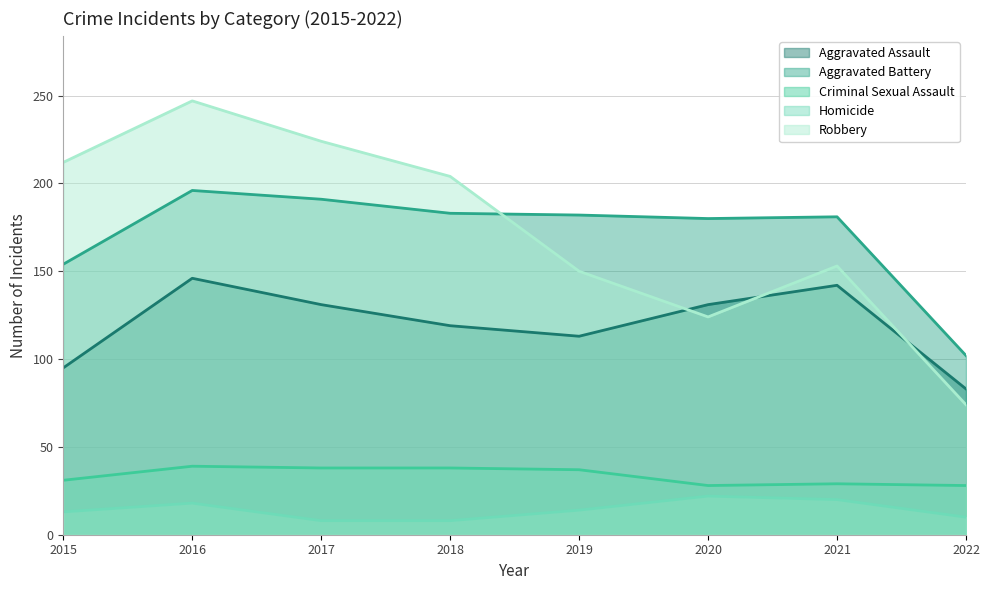

True or false: Criminal Sexual Assault and Robbery cross at least once.

False